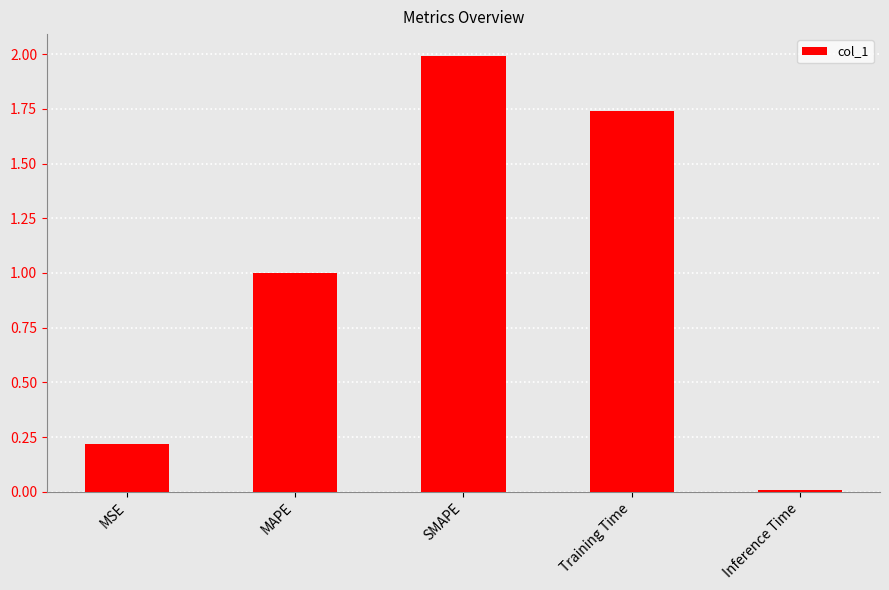

What is the difference between the second highest and second lowest values?

1.5